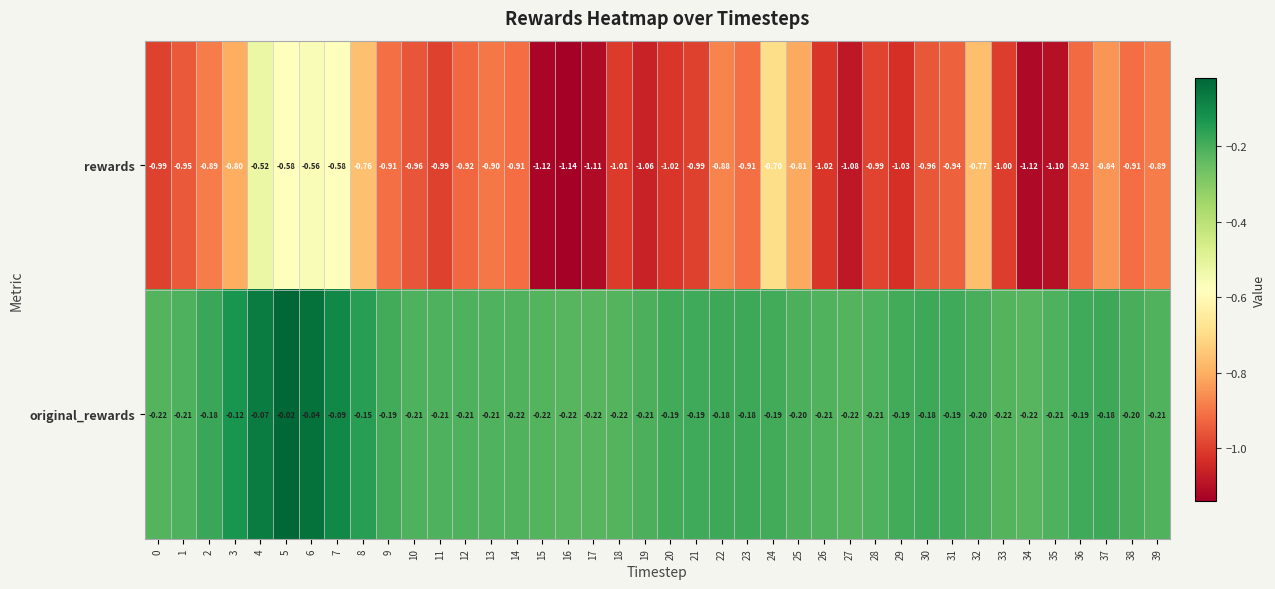

Is the value of original_rewards at 32 greater than the value of rewards at 27?

Yes